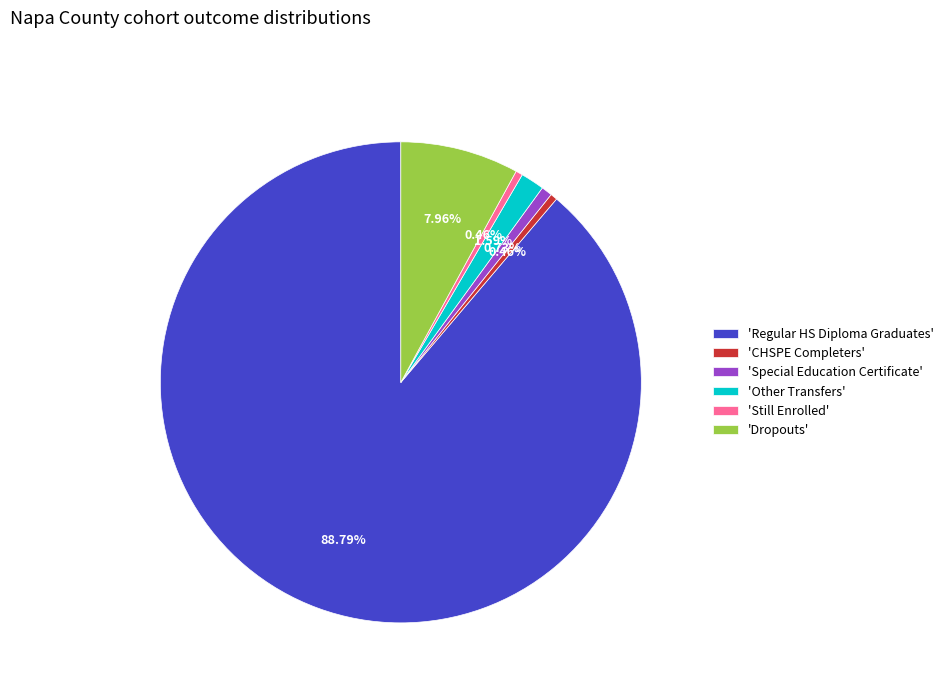

Is there a majority slice in this chart?

Yes